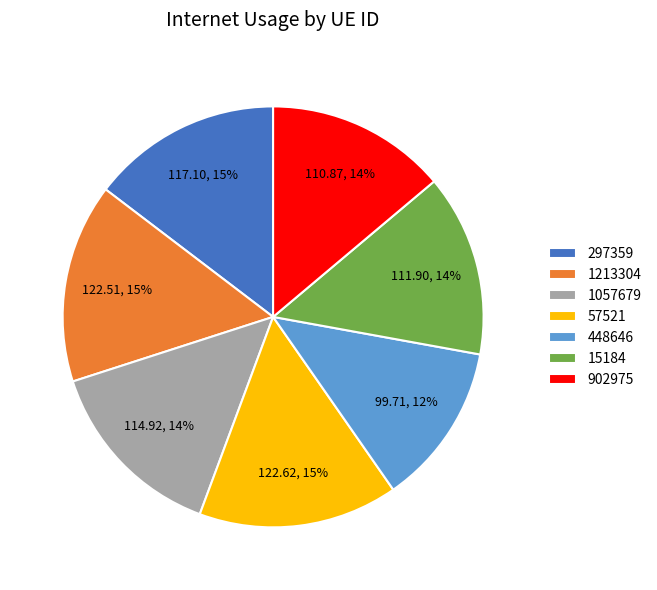

Is it true that 15184 is 14% of the pie?

True